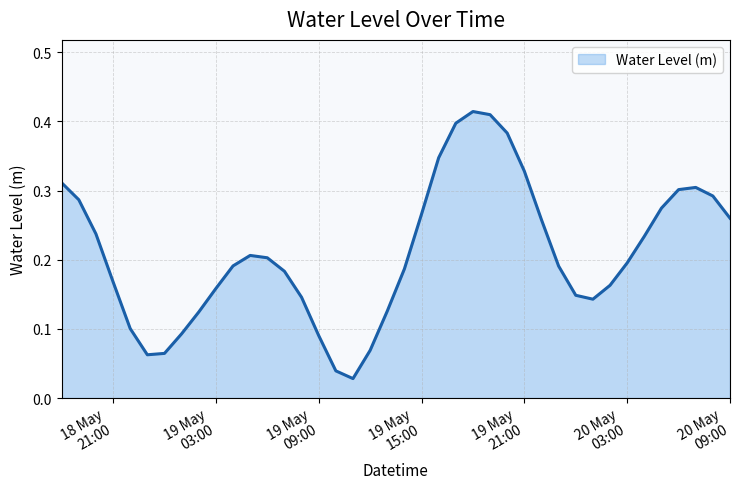

What is the label of the 17th point from the left?

2025-05-19 10:00:00